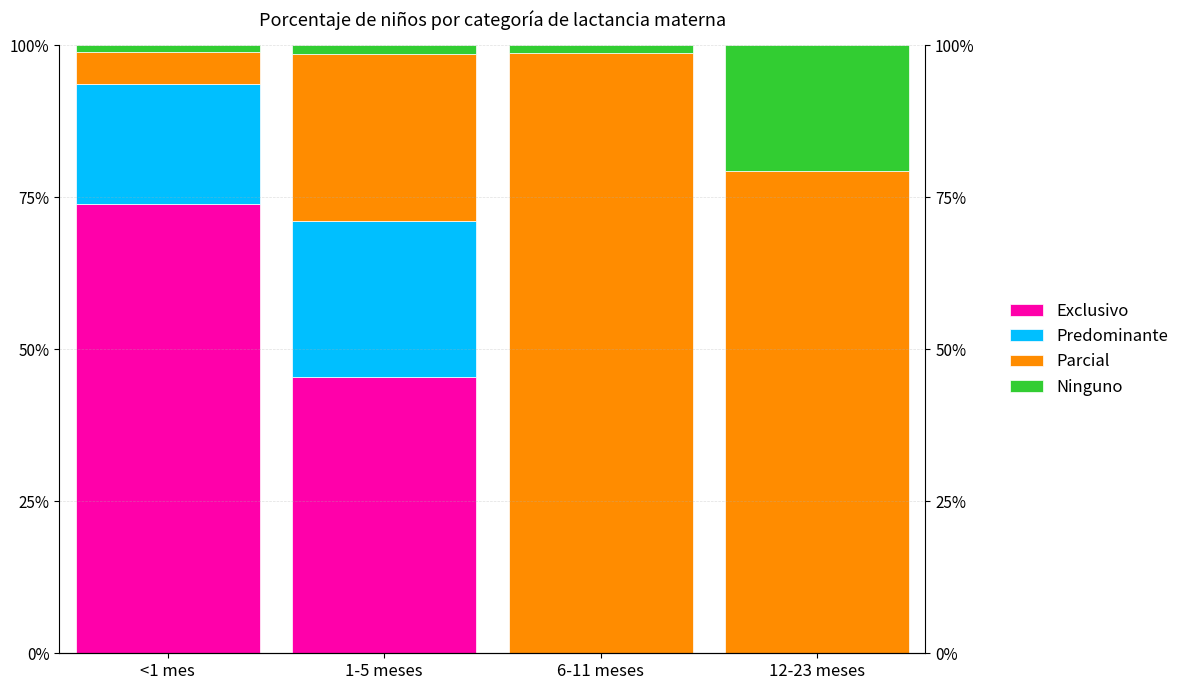

What value does the Predominante series have at 1-5 meses?

0.3